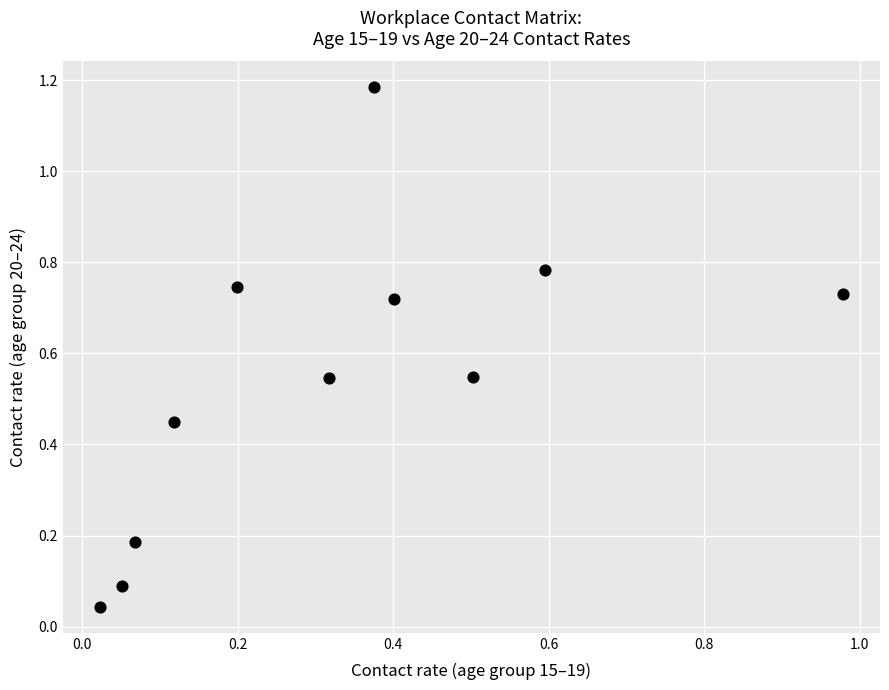

What is the range of Y values (max minus min)?

1.1